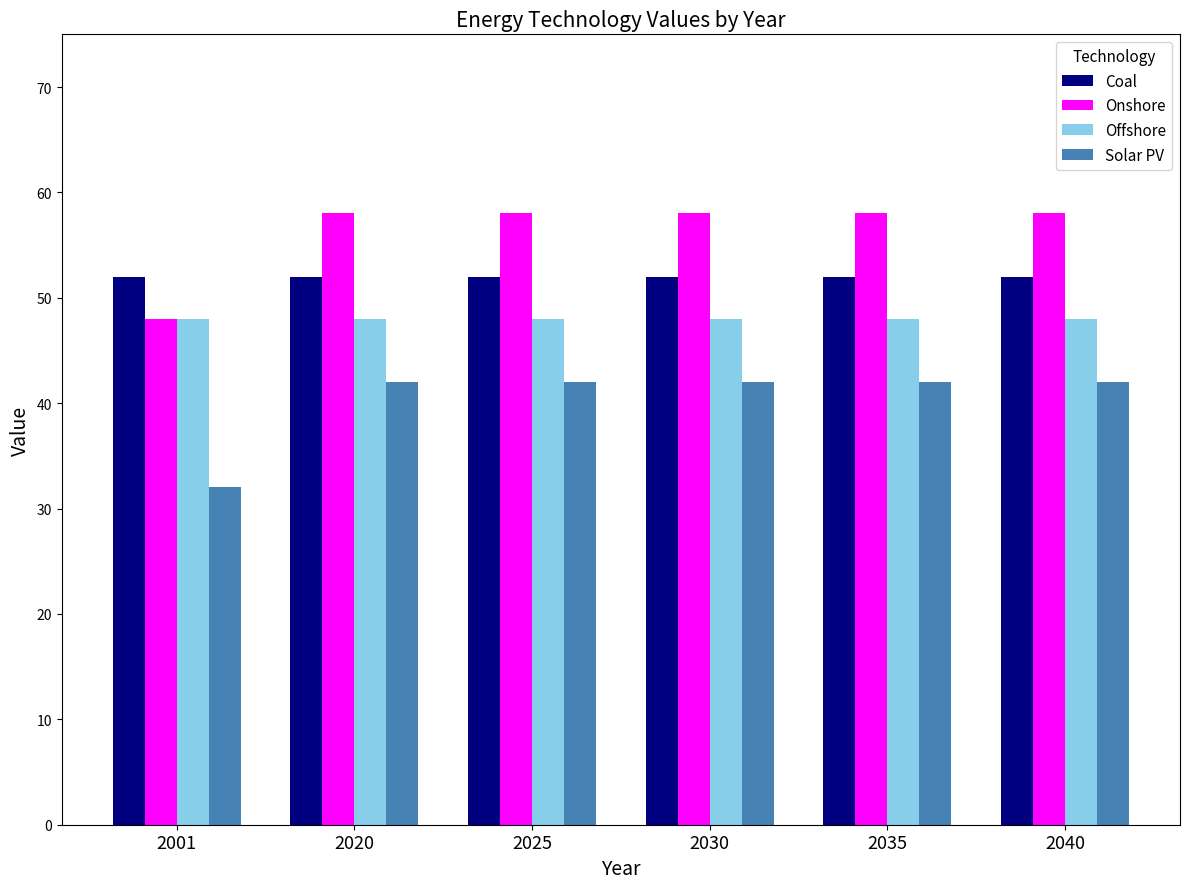

What is the spread (max minus min) of values at 2025?

16